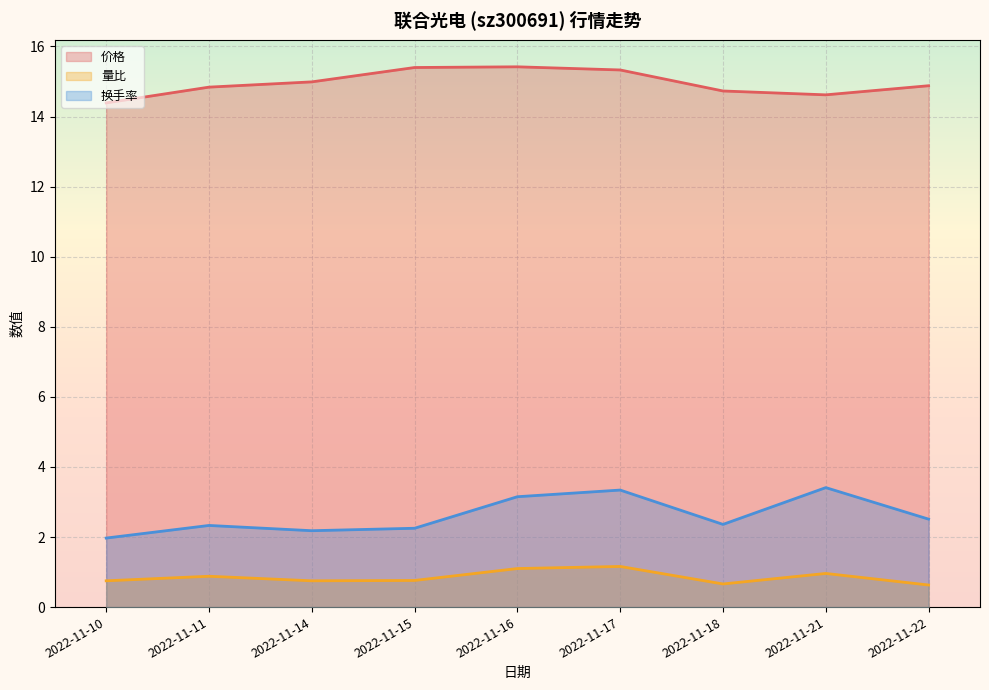

How many distinct data groups are displayed?

3